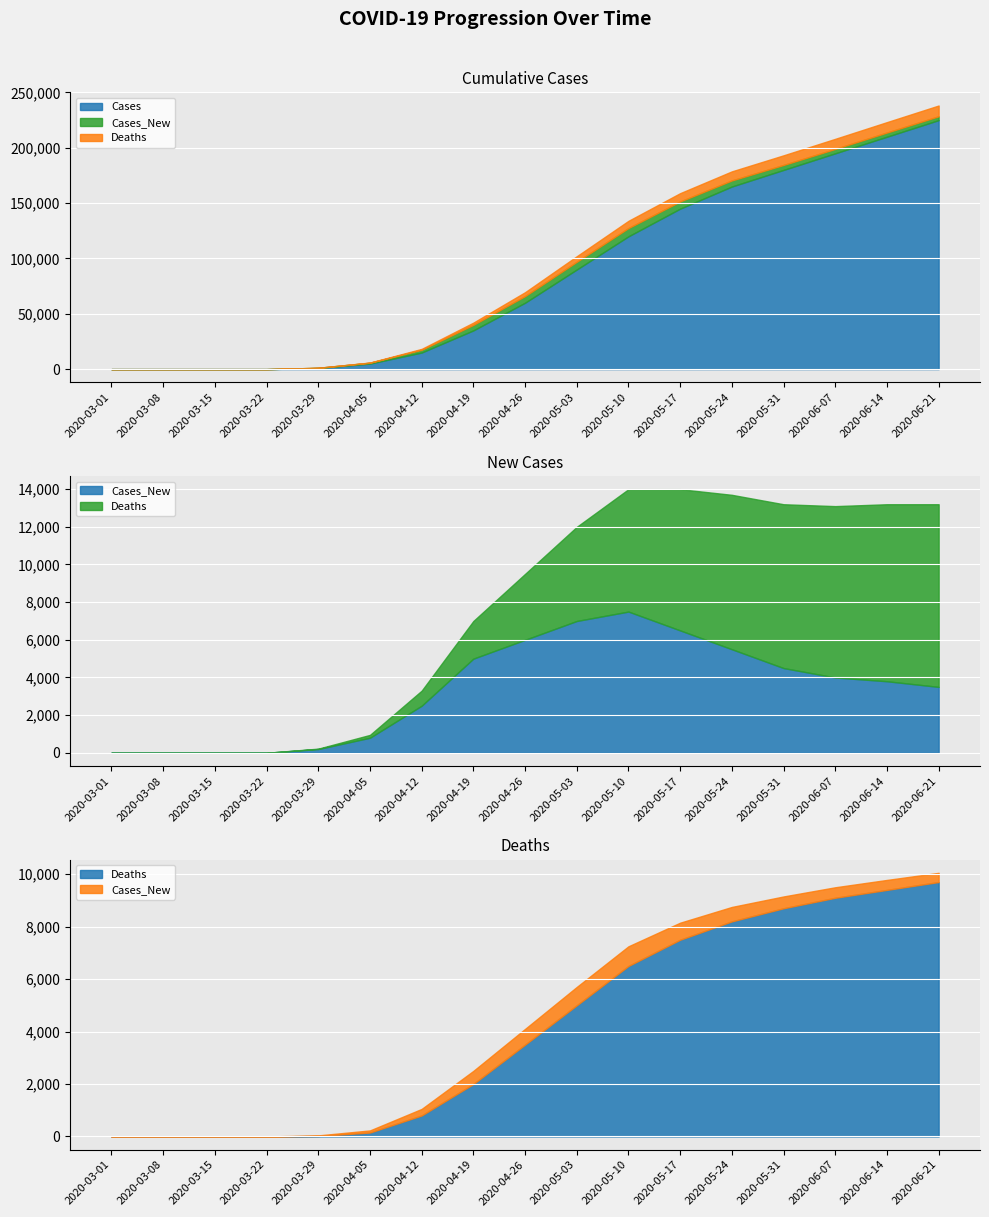

What is the difference between the second highest and minimum values in the Cases series?

210000